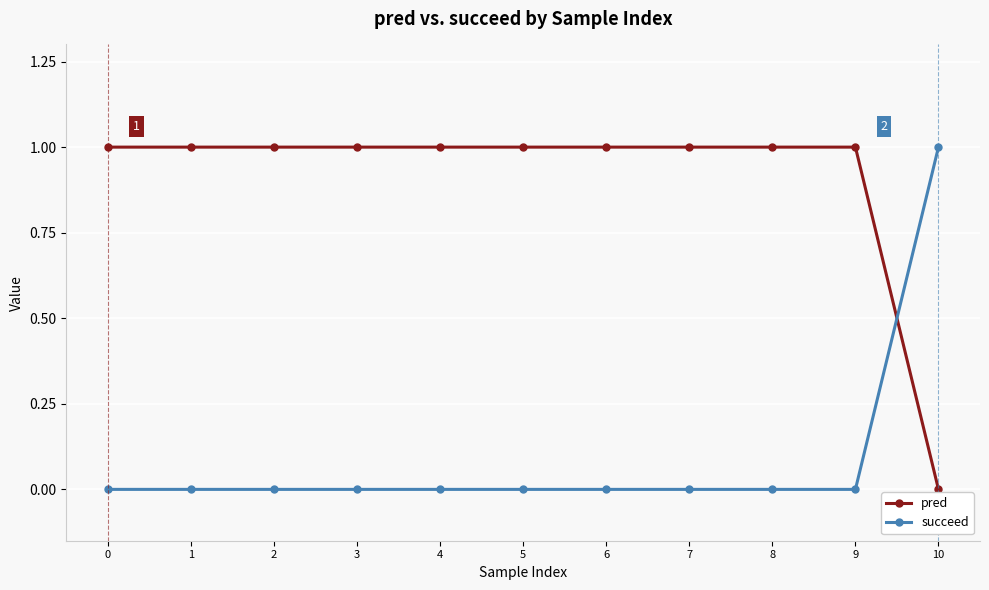

Does the chart display data point markers on the line(s)?

Yes